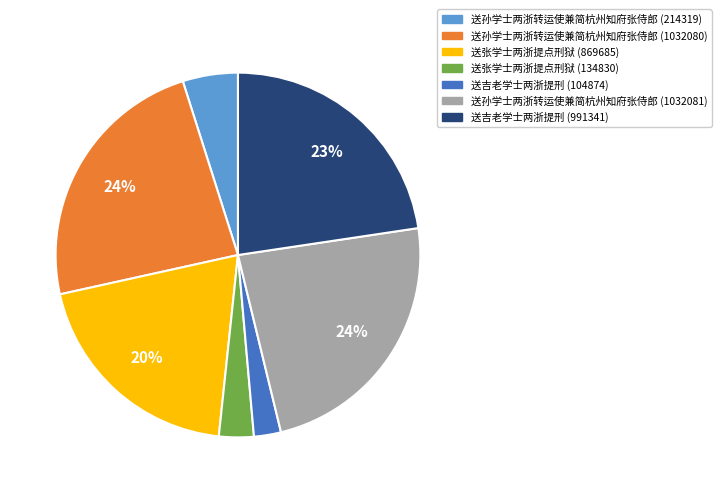

Which has a higher value, 送吉老学士两浙提刑 (991341) or 送张学士两浙提点刑狱 (134830)?

送吉老学士两浙提刑 (991341)